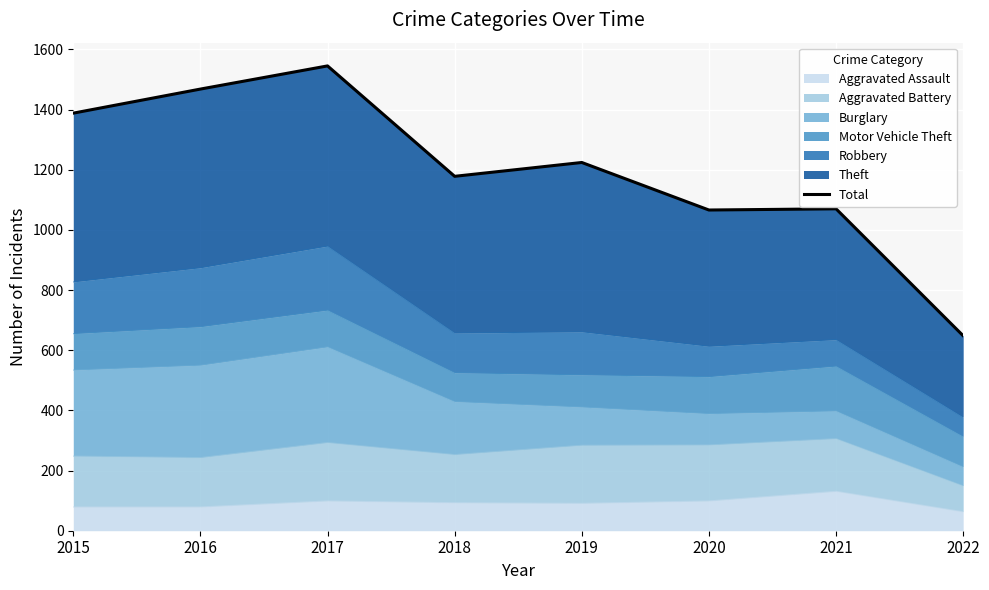

Reading left to right, transcribe all the data shown in this chart.

2015=1388	2016=1468	2017=1545	2018=1178	2019=1224	2020=1066	2021=1070	2022=648